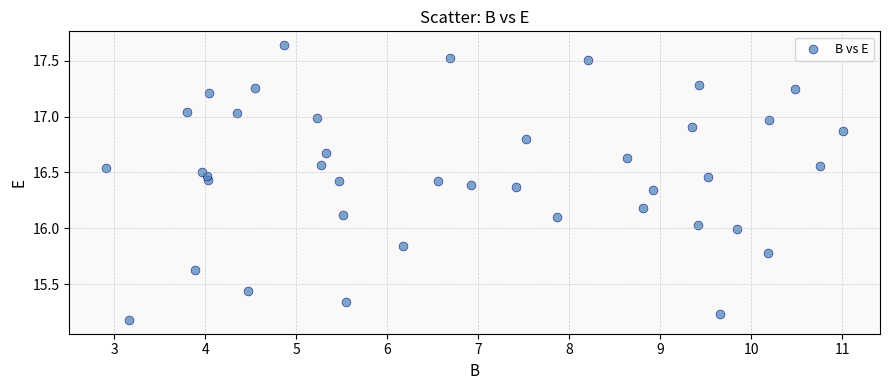

What is the range of X values (max minus min)?

8.1